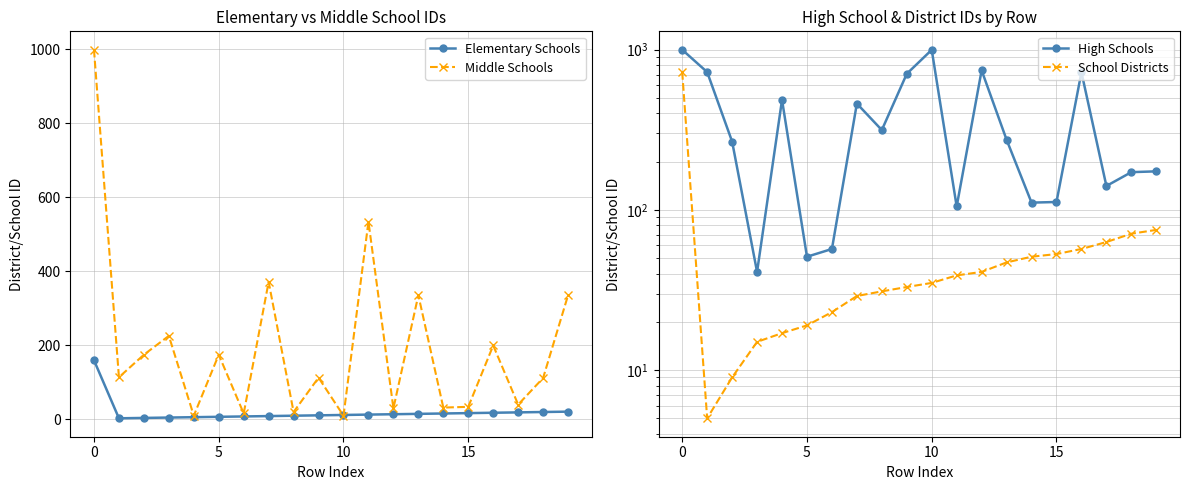

What is the maximum value for Elementary Schools?

159